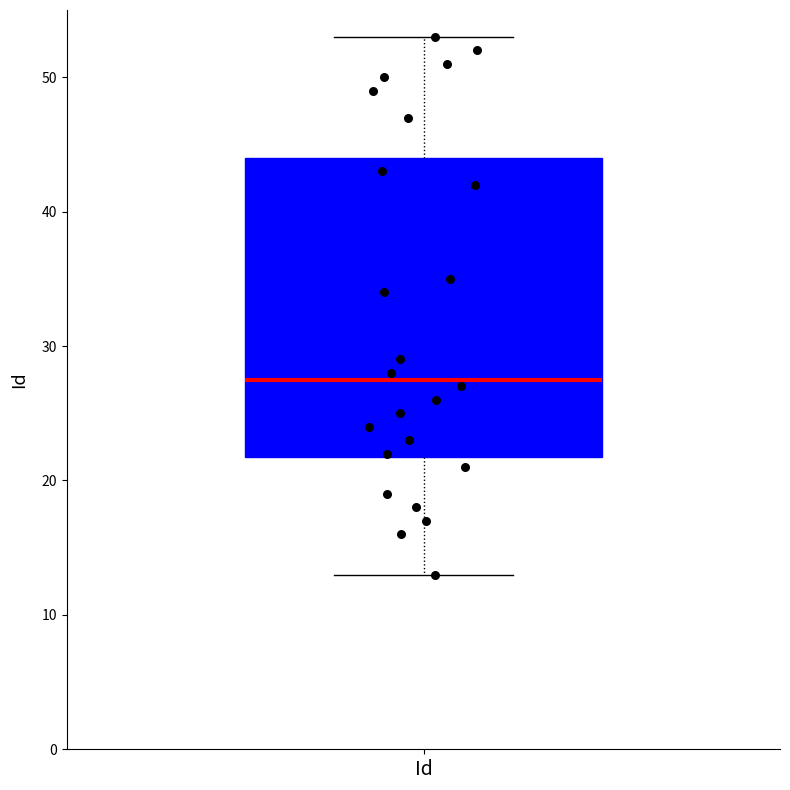

Read this box plot against the y-axis: the position of the median line, the range covered by the box, and the ends of both whiskers. The values are not printed on the chart, so give them approximately, as read against the axis.

median 28, box 22 to 44, whiskers 13 to 53